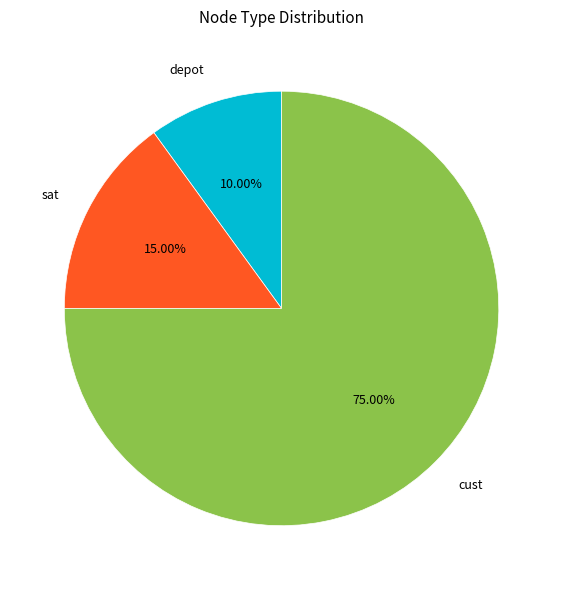

To the nearest percent, what is the average slice percentage?

33%